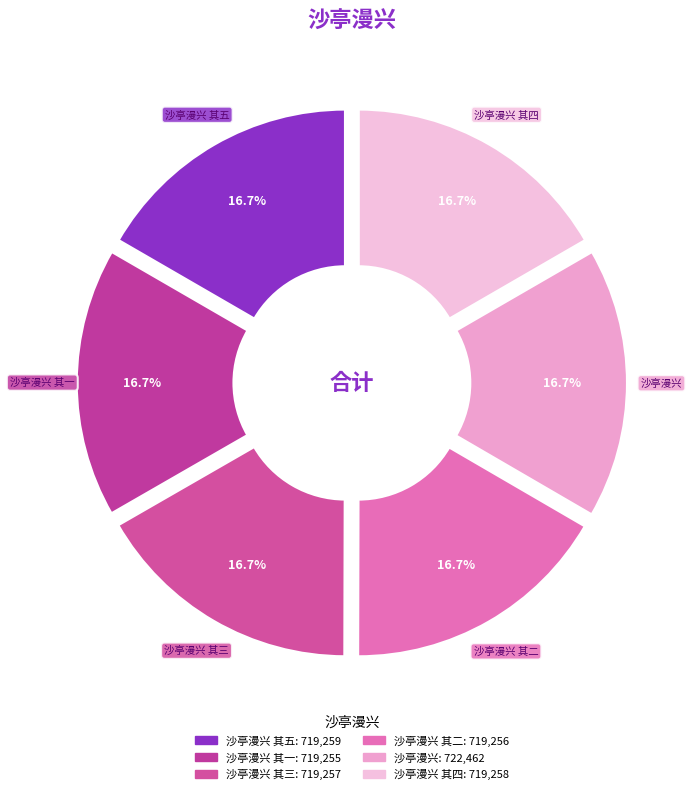

True or false: 沙亭漫兴 其四 accounts for 17% of the total.

True